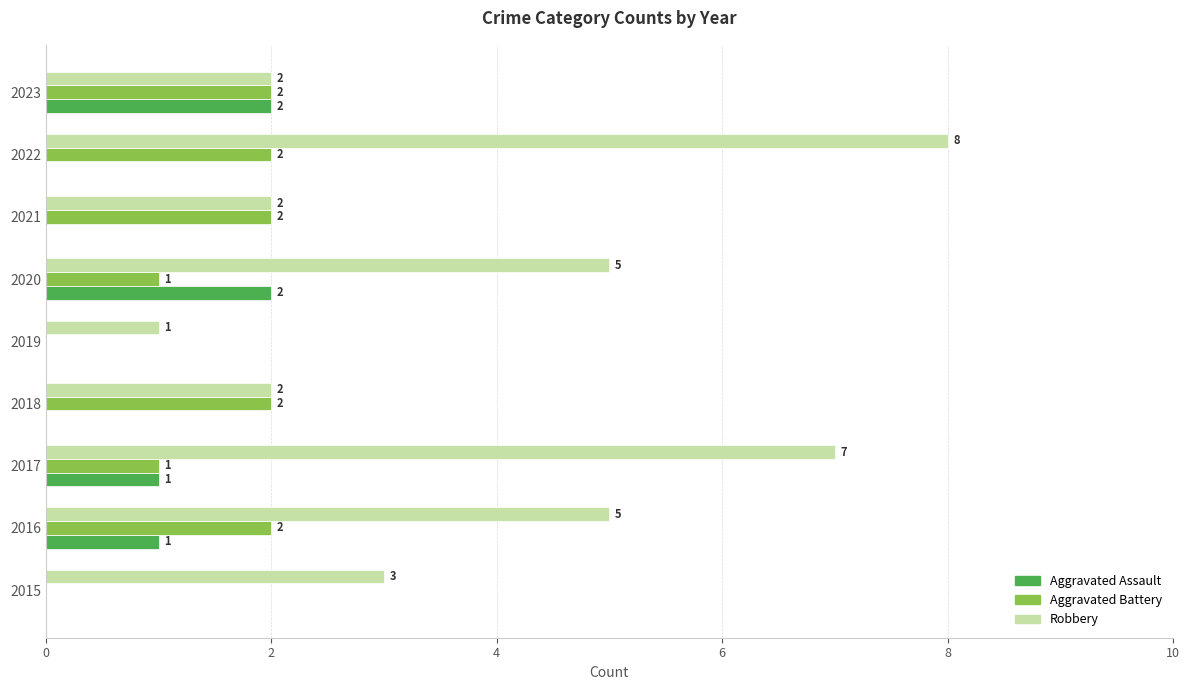

Which series has the largest total across all categories?

Robbery